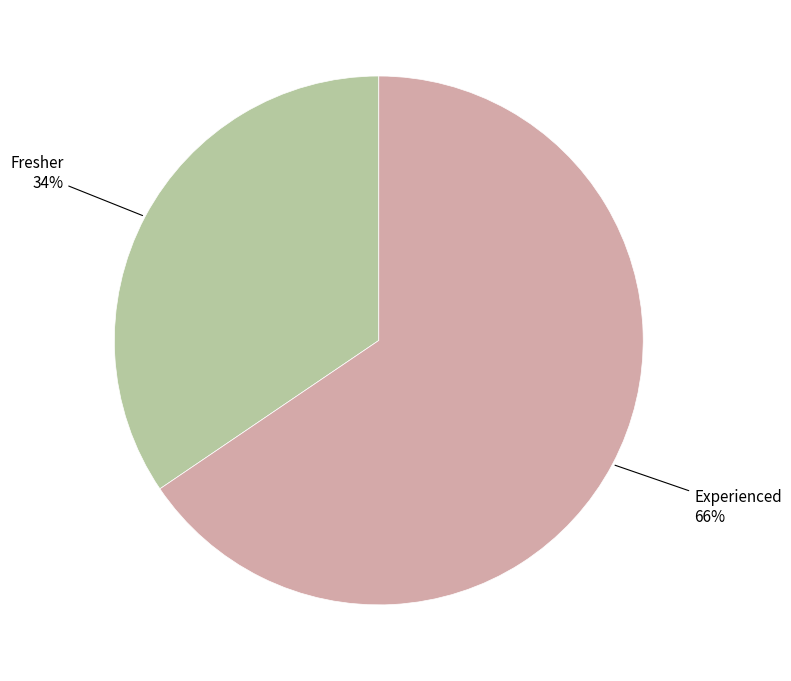

To the nearest percent, what is the average slice percentage?

50%